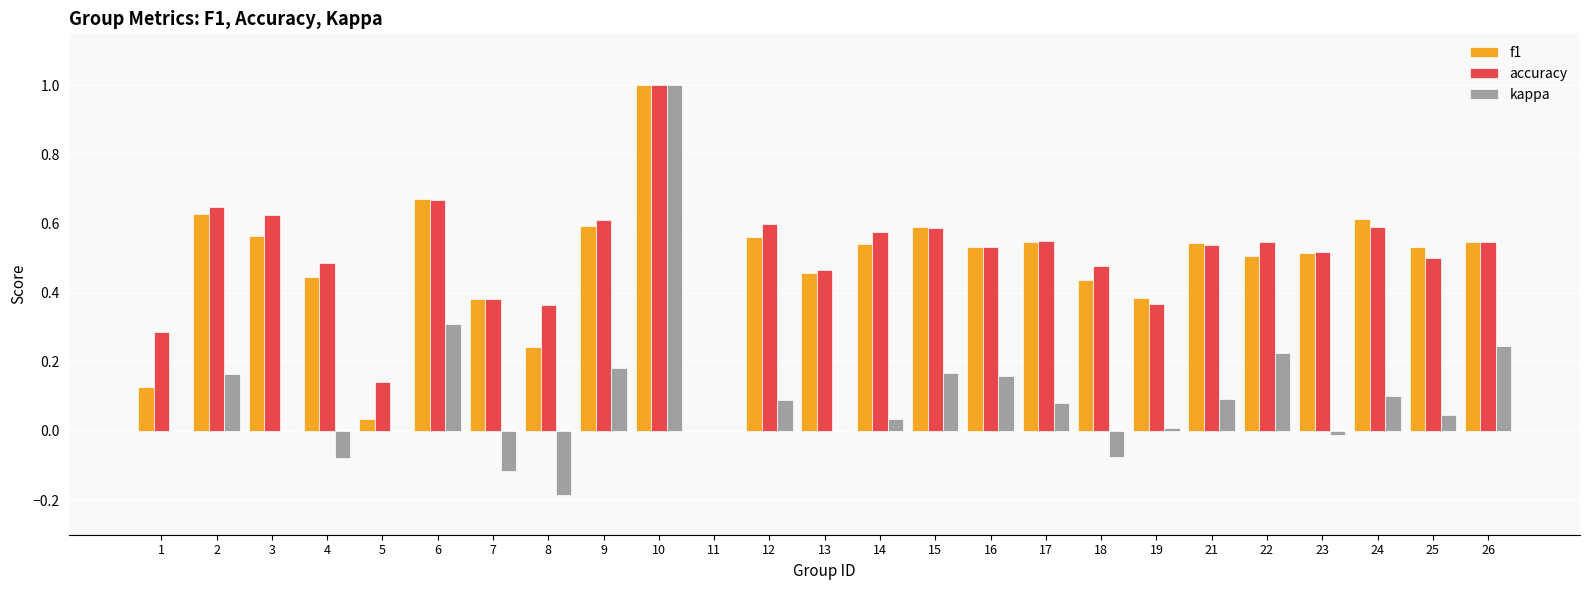

What is the maximum value shown in the chart?

1.0